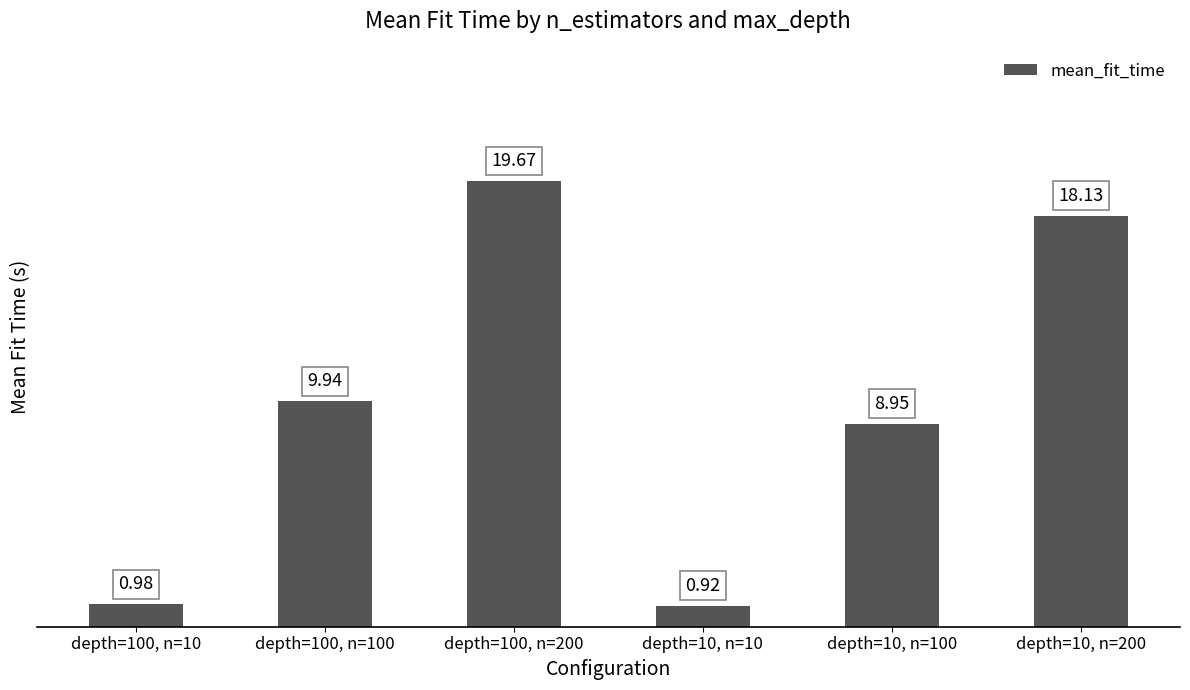

Which has a higher value, depth=100, n=200 or depth=100, n=10?

depth=100, n=200